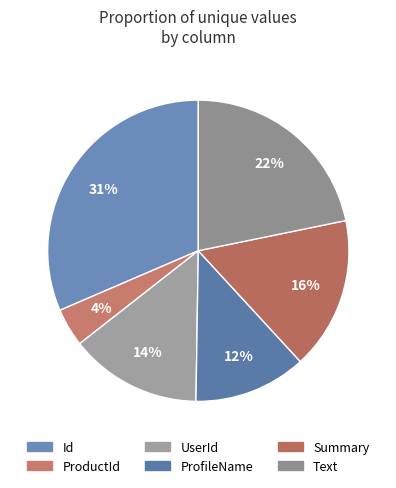

To the nearest percent, what percentage of the pie is Summary?

16%